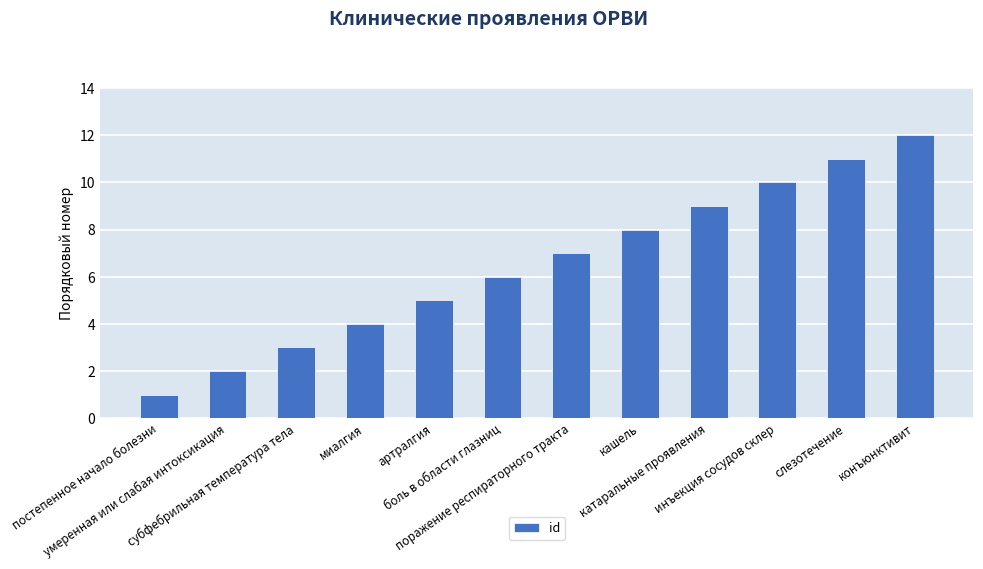

Reading right to left, transcribe all the data shown in this chart.

12	11	10	9	8	7	6	5	4	3	2	1